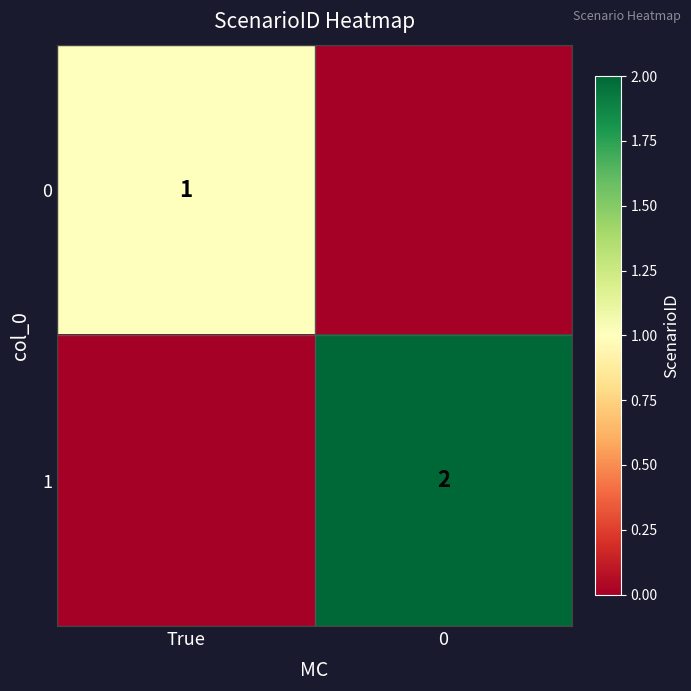

The value of 0 at 0 is 0. True or false?

False